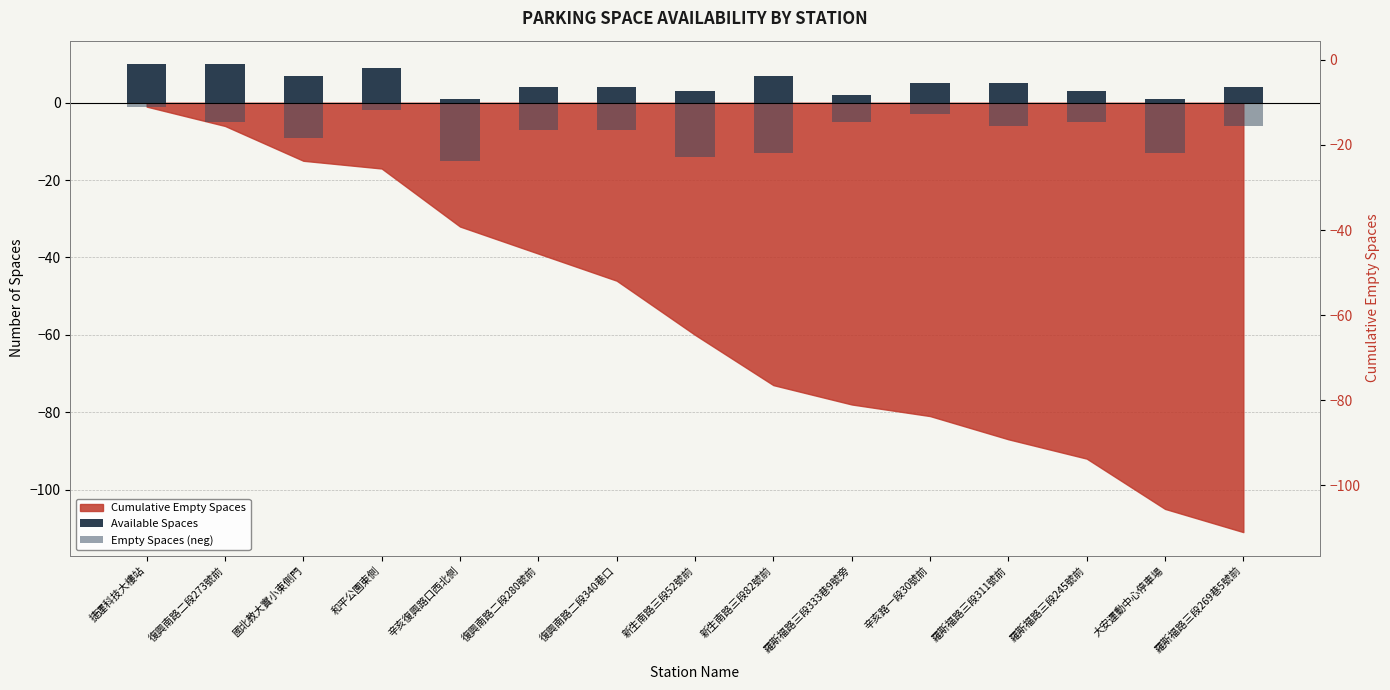

Which series has the largest total across all categories?

Available Spaces